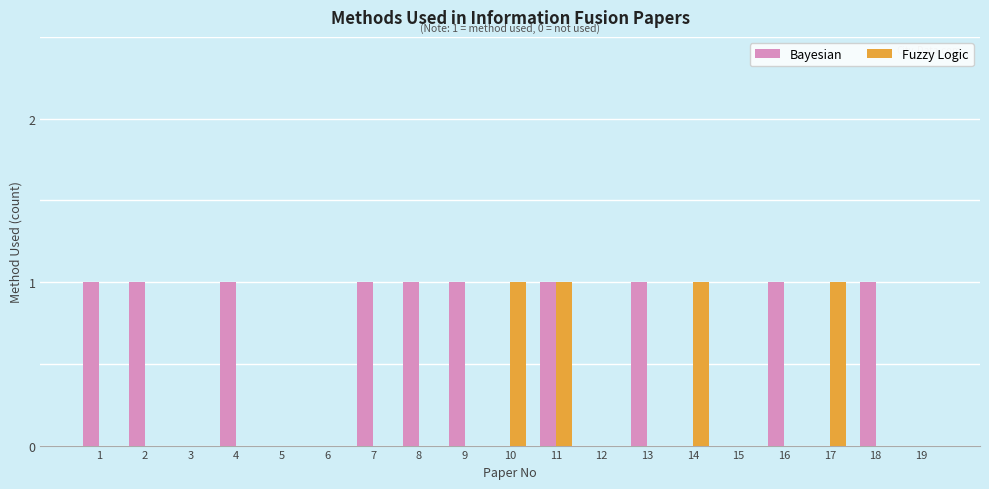

Which series has the largest total across all categories?

Bayesian